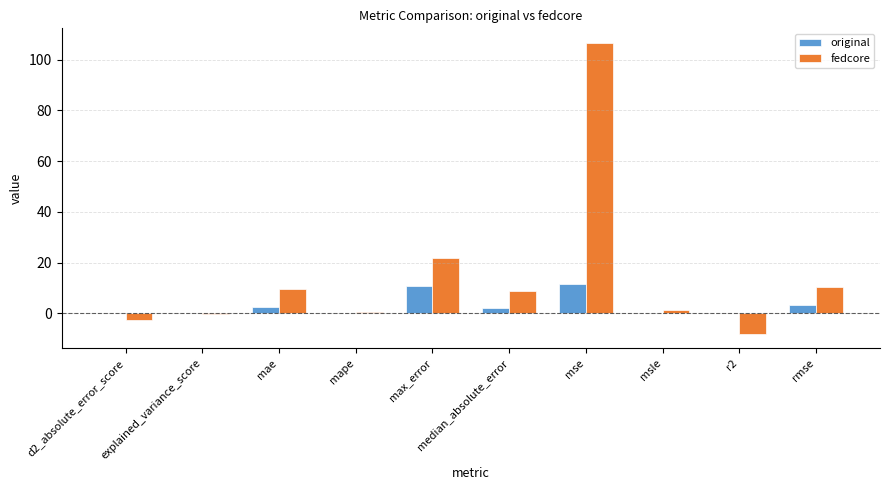

What is the sum of all fedcore values?

148.1